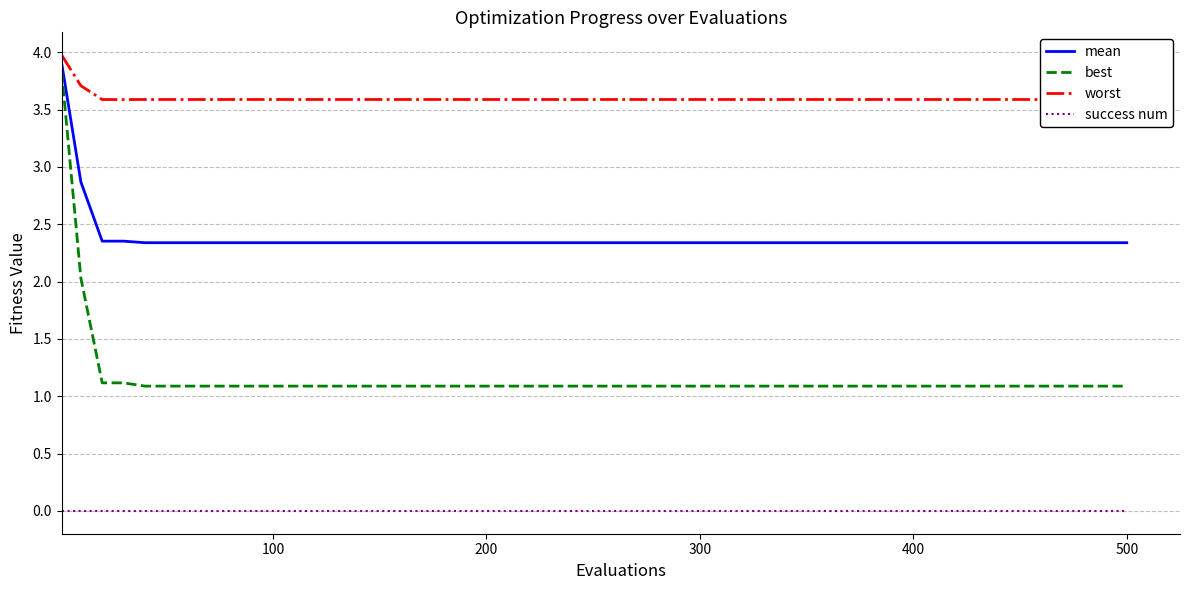

Rank the series by their average value, from lowest to highest.

success num, best, mean, worst